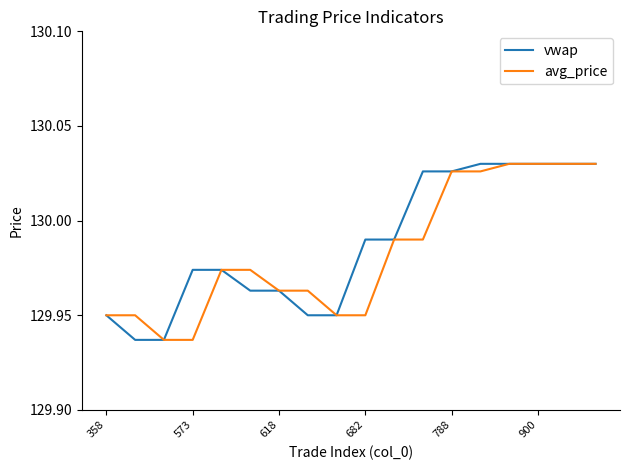

Is this an area chart (filled region under the line)?

No